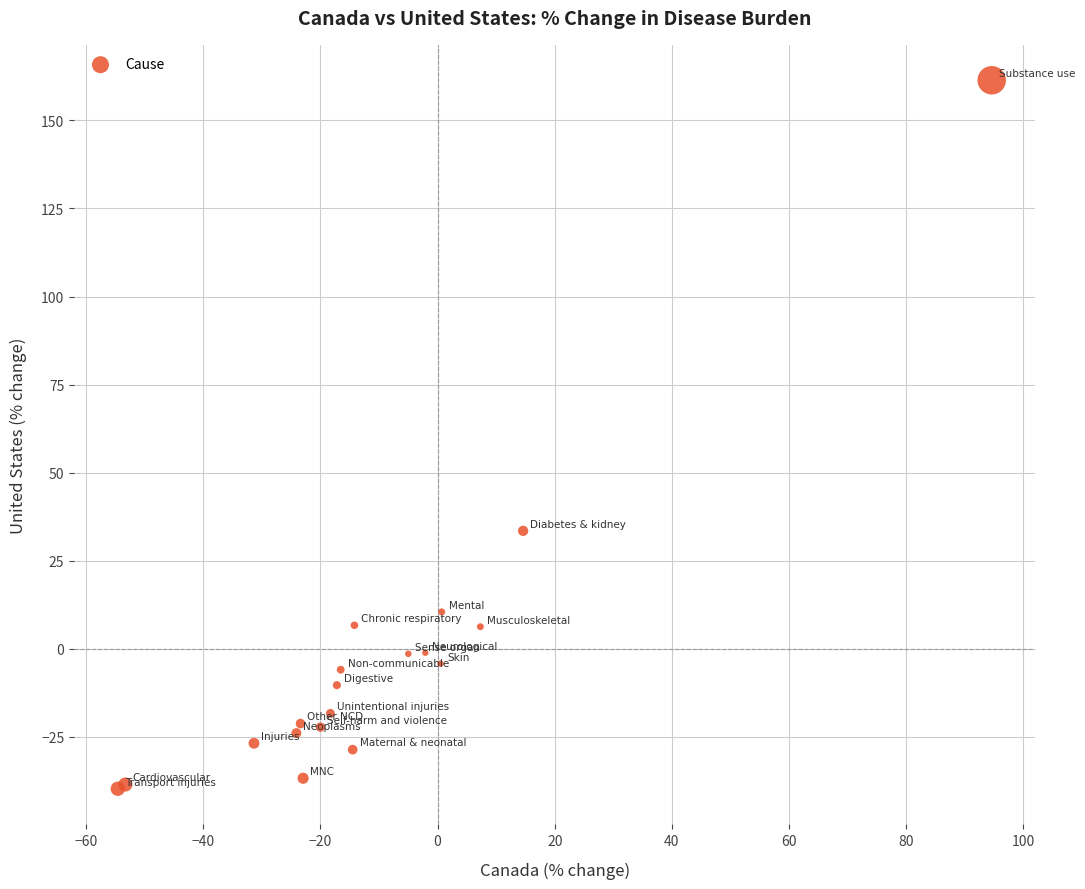

What Y value in the scatter plot is closest to 60?

33.5